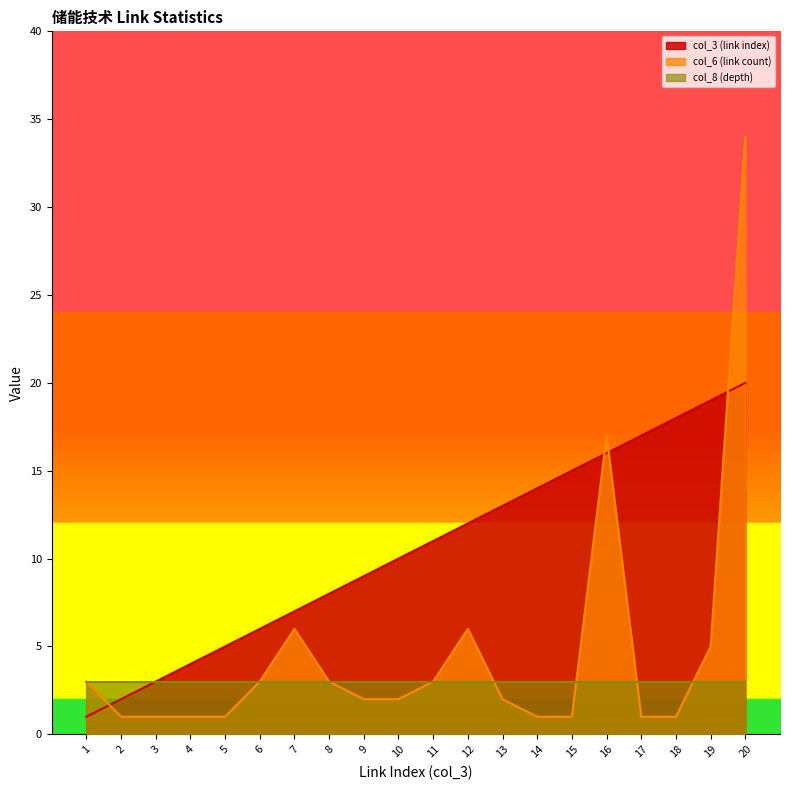

What are all the series names shown in the legend?

col_3 (link index), col_6 (link count), col_8 (depth)